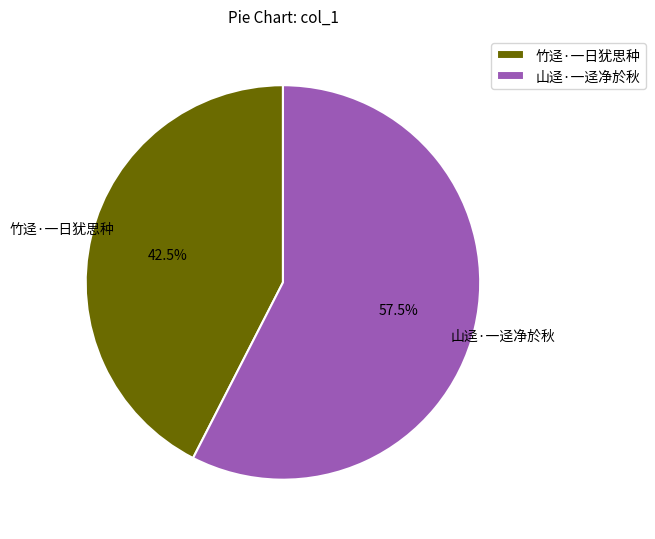

What percentage is NOT represented by 竹迳·一日犹思种?

57.5%